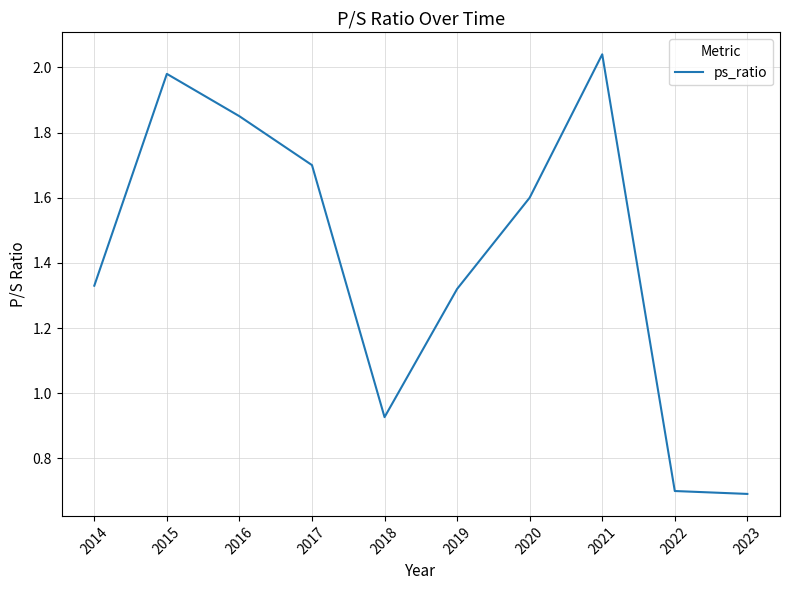

At which label is the value closest to 1?

2018